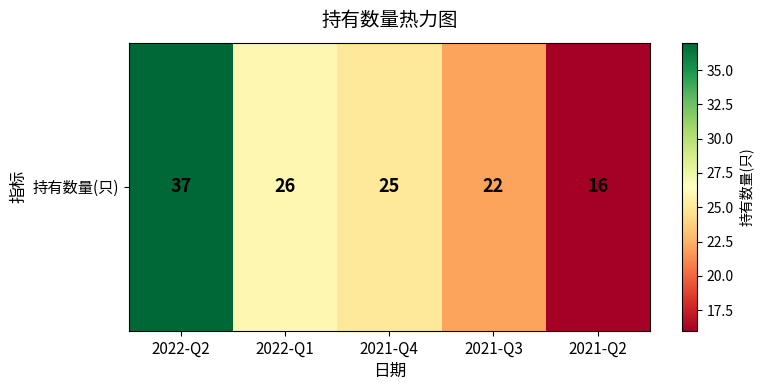

At which category does the chart reach its minimum across all series?

2021-Q2